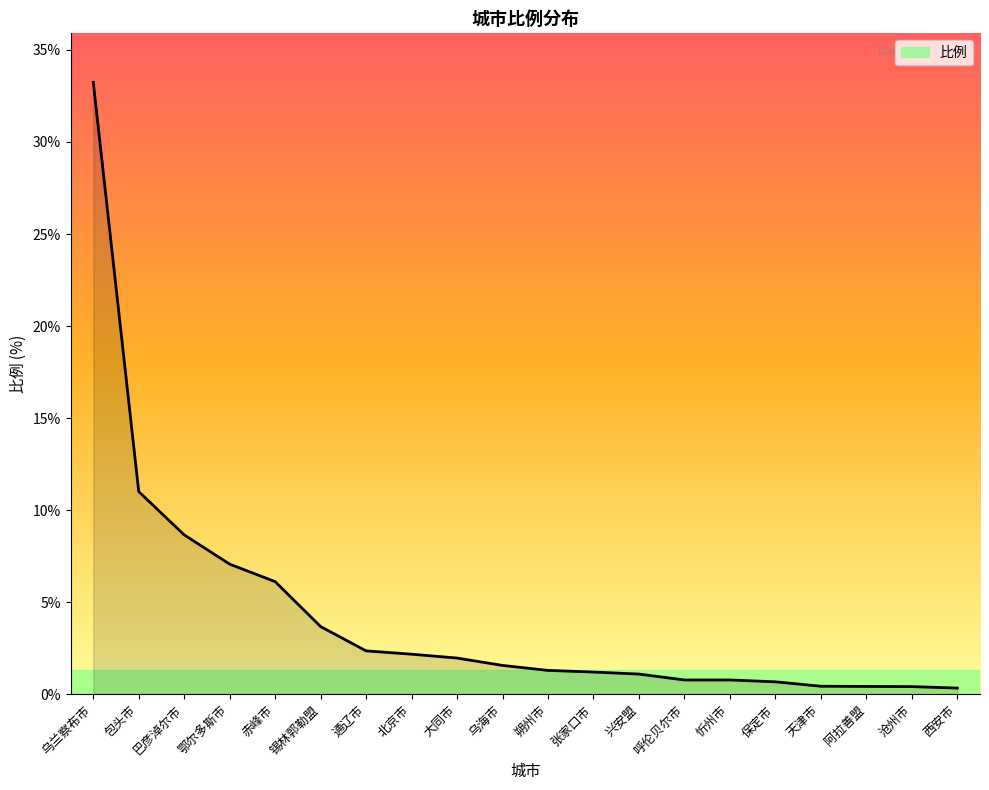

Between 天津市 and 巴彦淖尔市, which is larger?

巴彦淖尔市